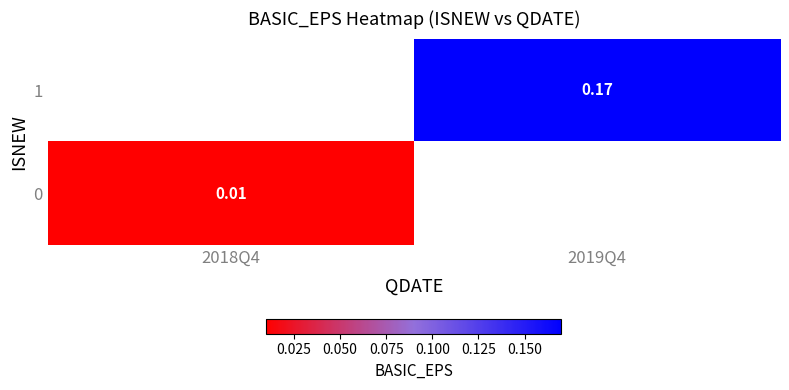

The value of 0 at 2018Q4 is 0.0. True or false?

True